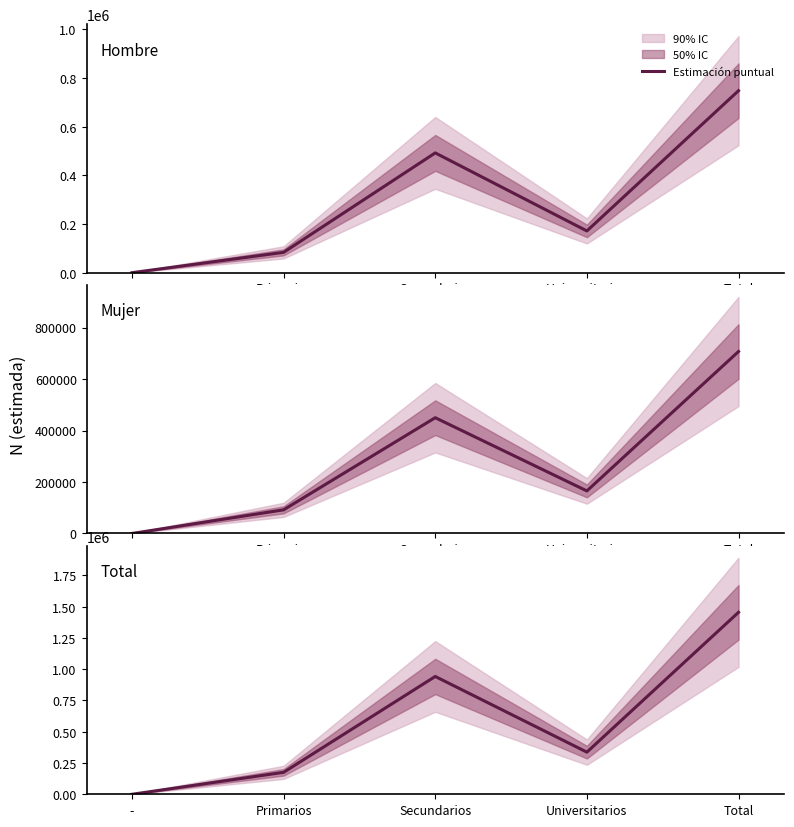

Reading left to right, transcribe all the data shown in this chart.

Hombre: 0	83537	492404	171561	748142
Mujer: 0	91889	449700	165340	706928
Total: 0	175425	942103	336901	1455070